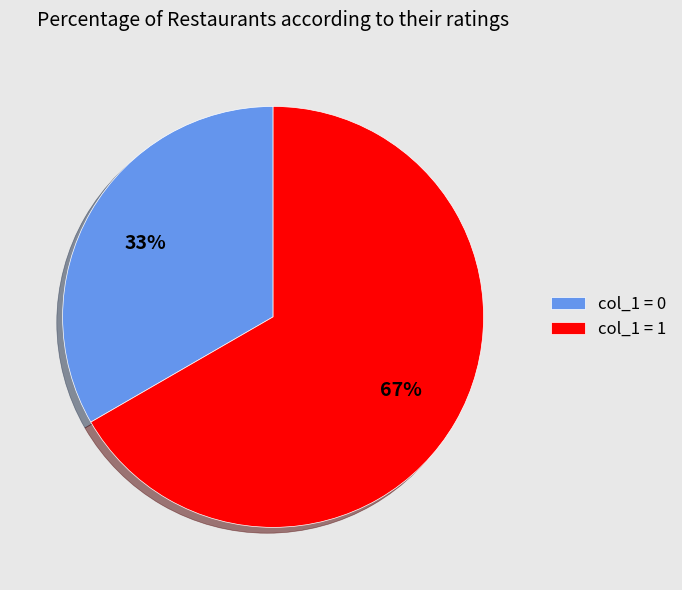

To the nearest percent, what is the combined percentage of col_1 = 0 and col_1 = 1?

100%